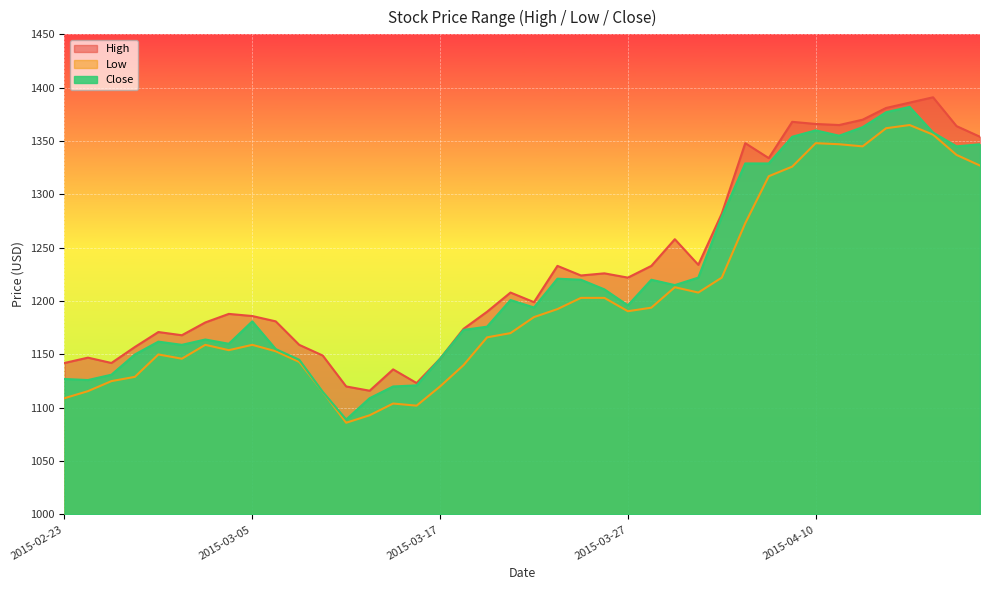

At which label does Close reach its peak?

2015-04-16